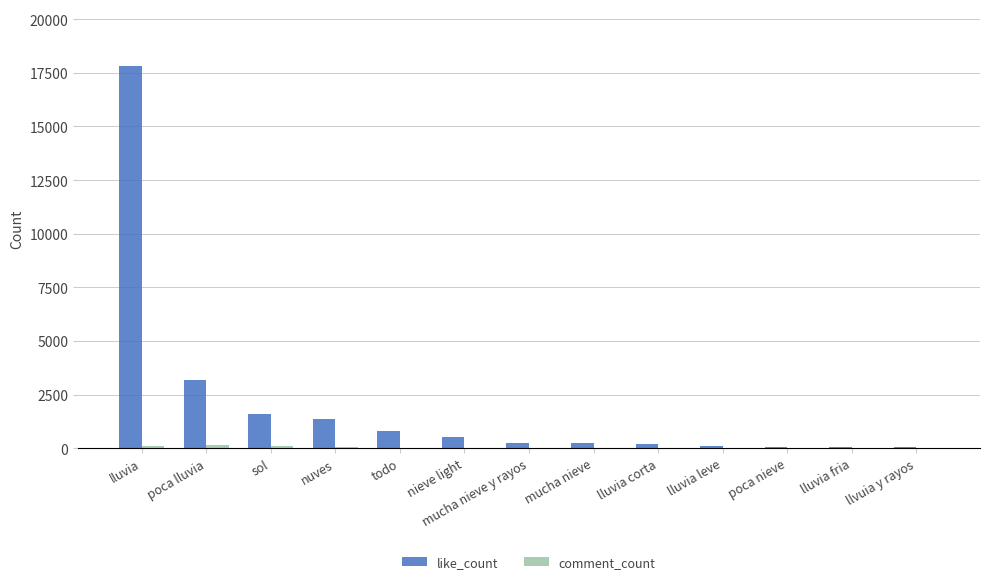

Which series has the largest total across all categories?

like_count